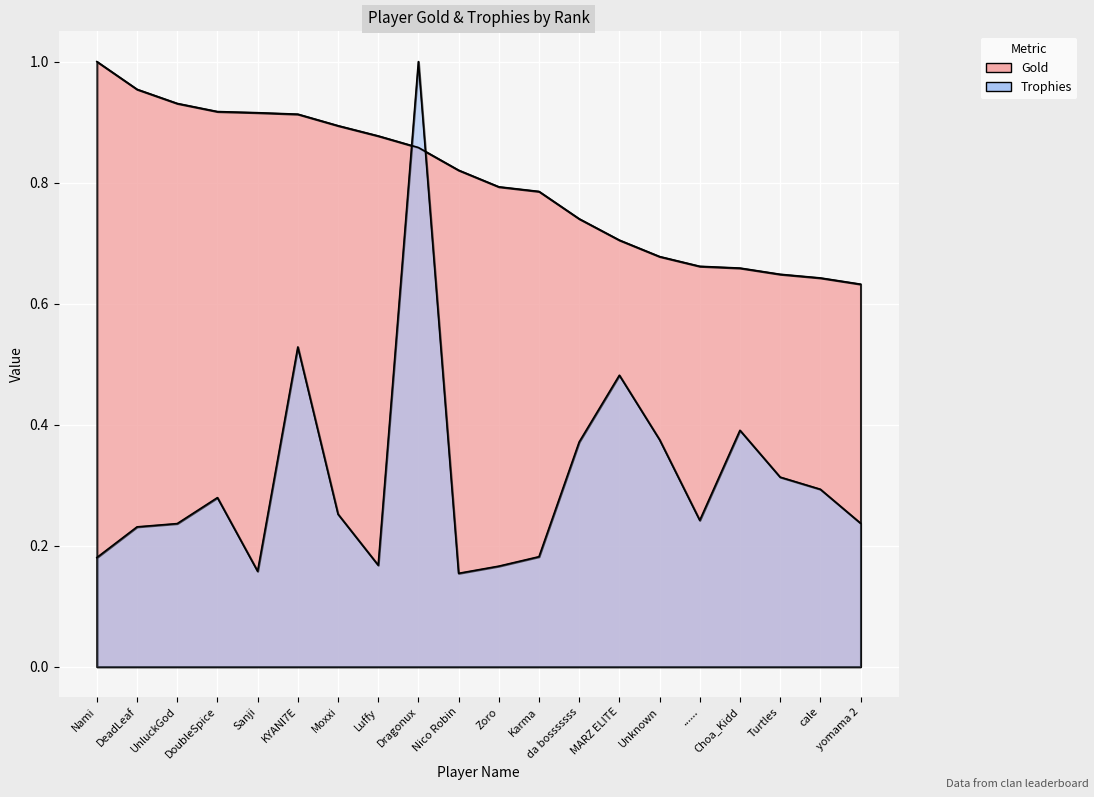

True or false: Gold and Trophies cross at least once.

True